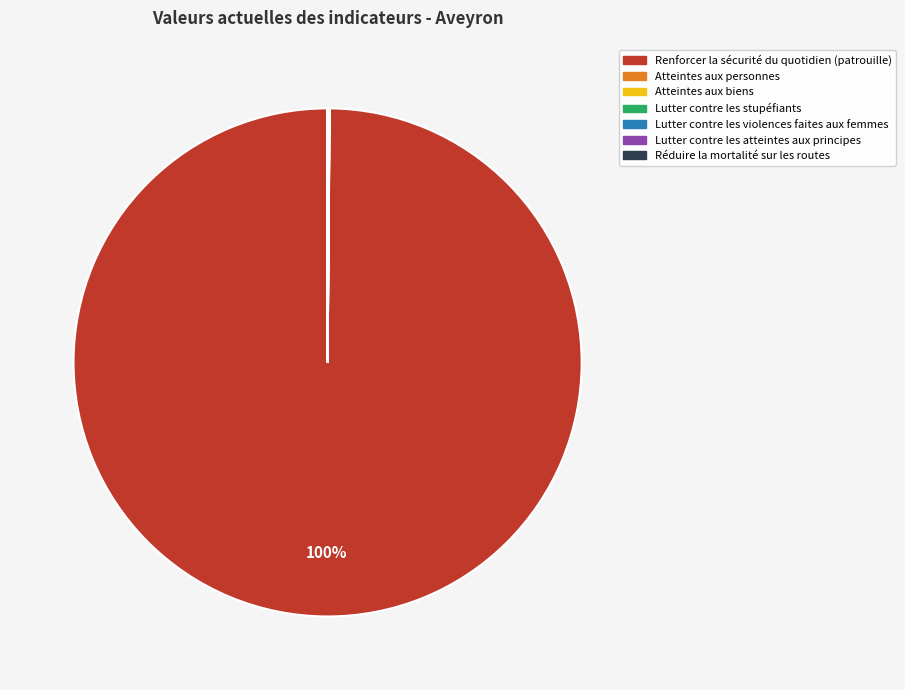

The Renforcer la sécurité du quotidien (patrouille) slice represents 91% of the pie. True or false?

False